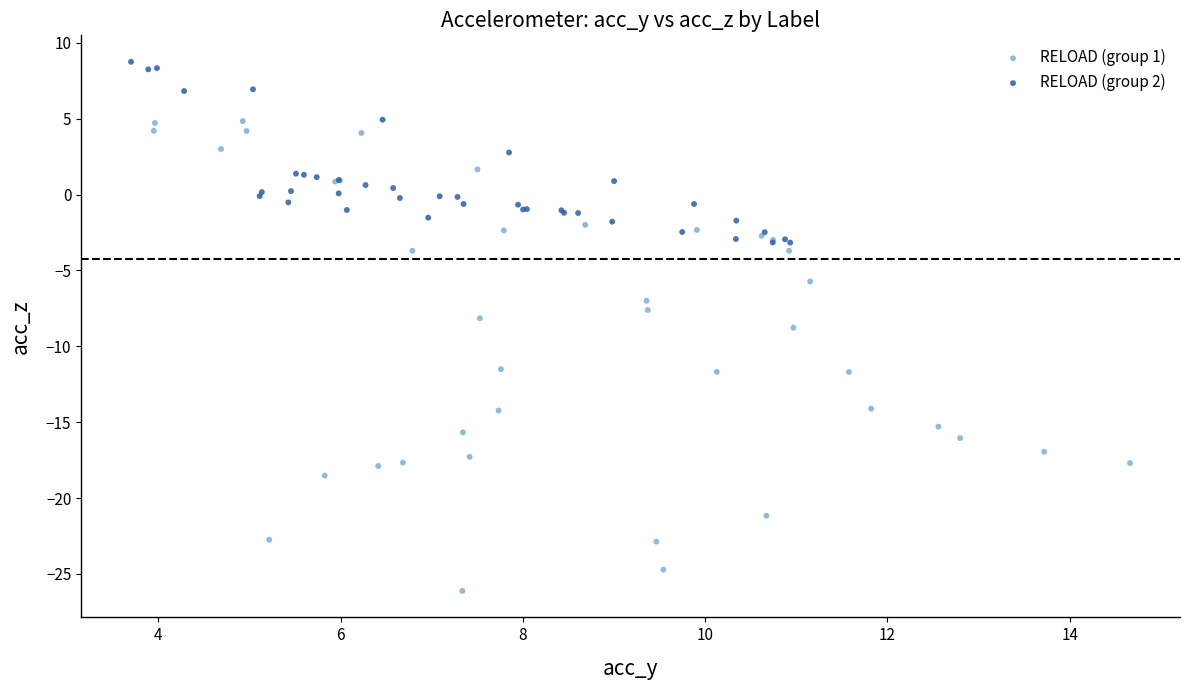

Which series contains the lowest Y value?

RELOAD (group 1)